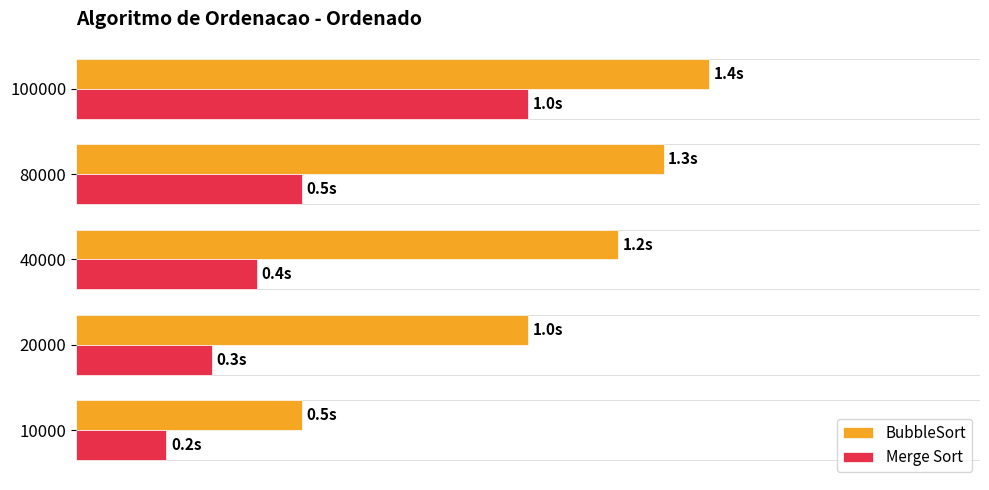

What are all the series names shown in the legend?

BubbleSort, Merge Sort